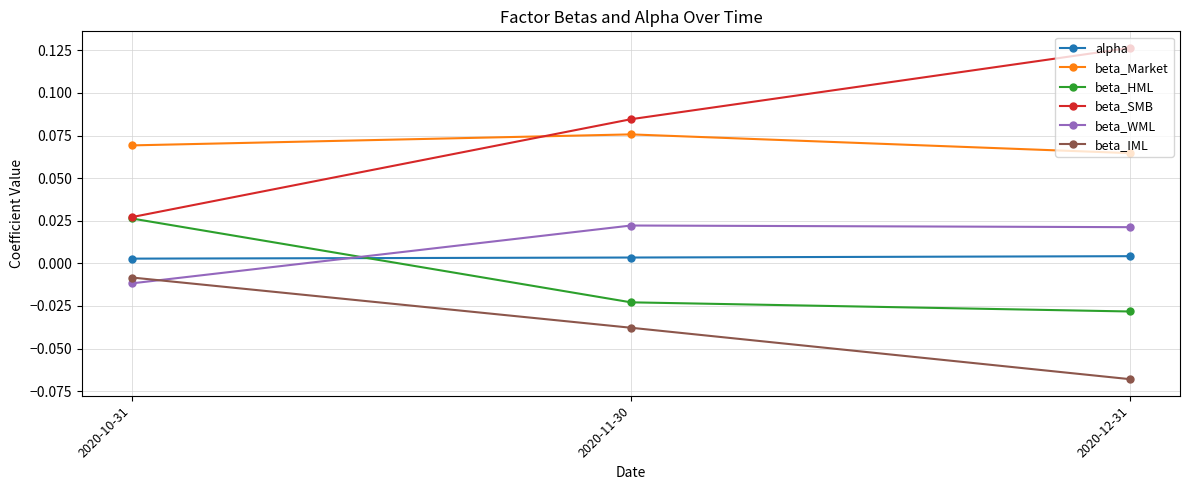

Which category has the lowest value in the beta_SMB series?

2020-10-31